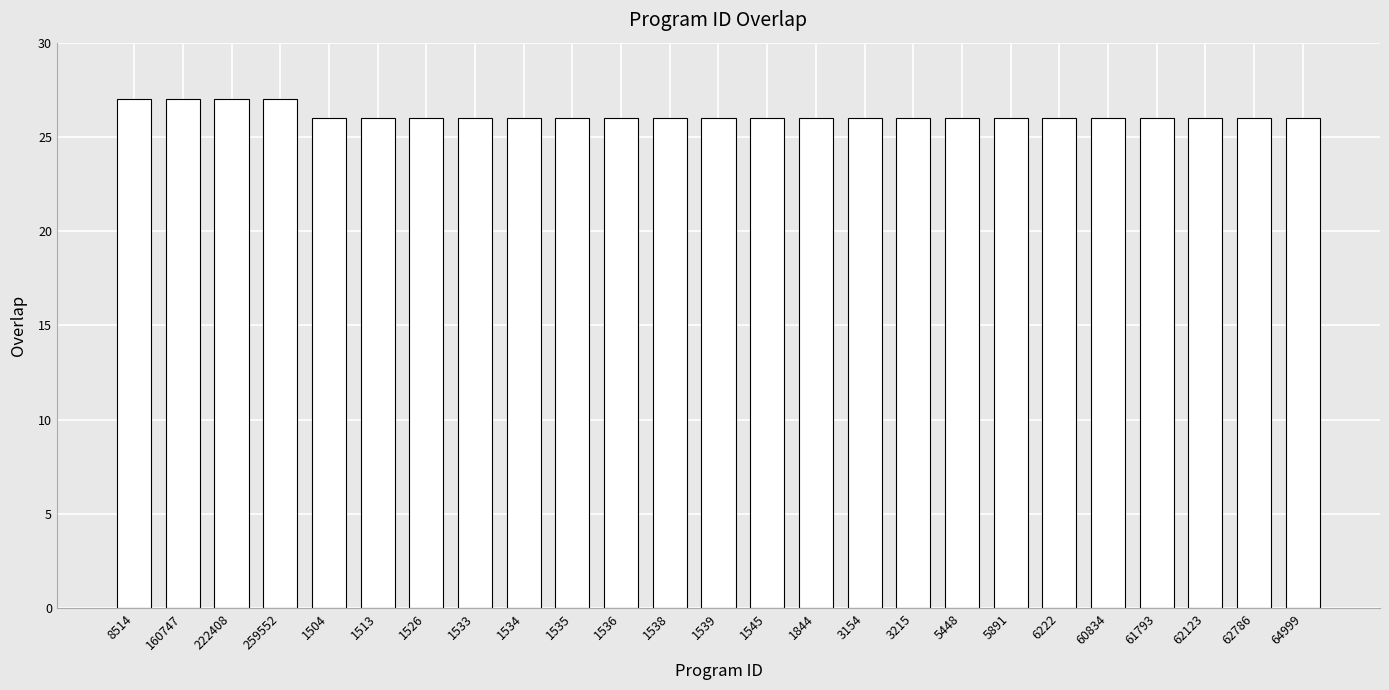

What value does the data have at 3215?

26